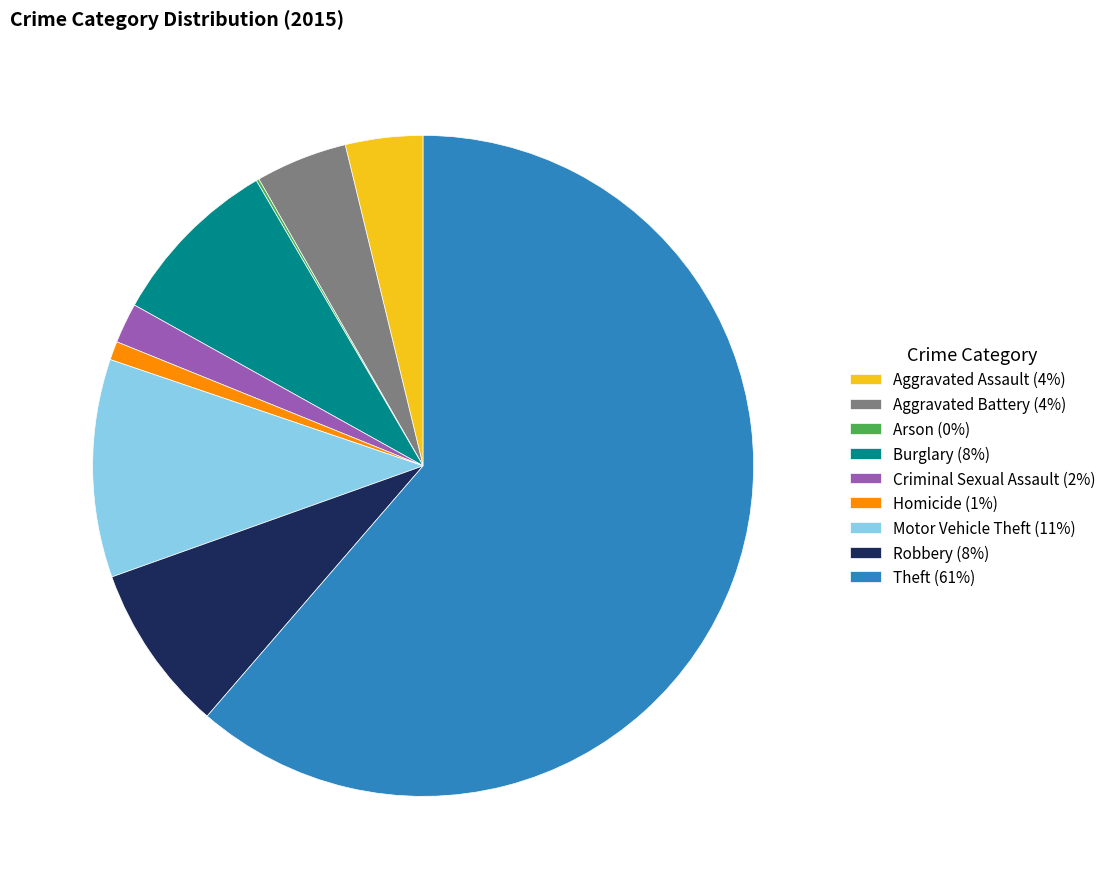

Between Aggravated Assault (4%) and Robbery (8%), which is larger?

Robbery (8%)